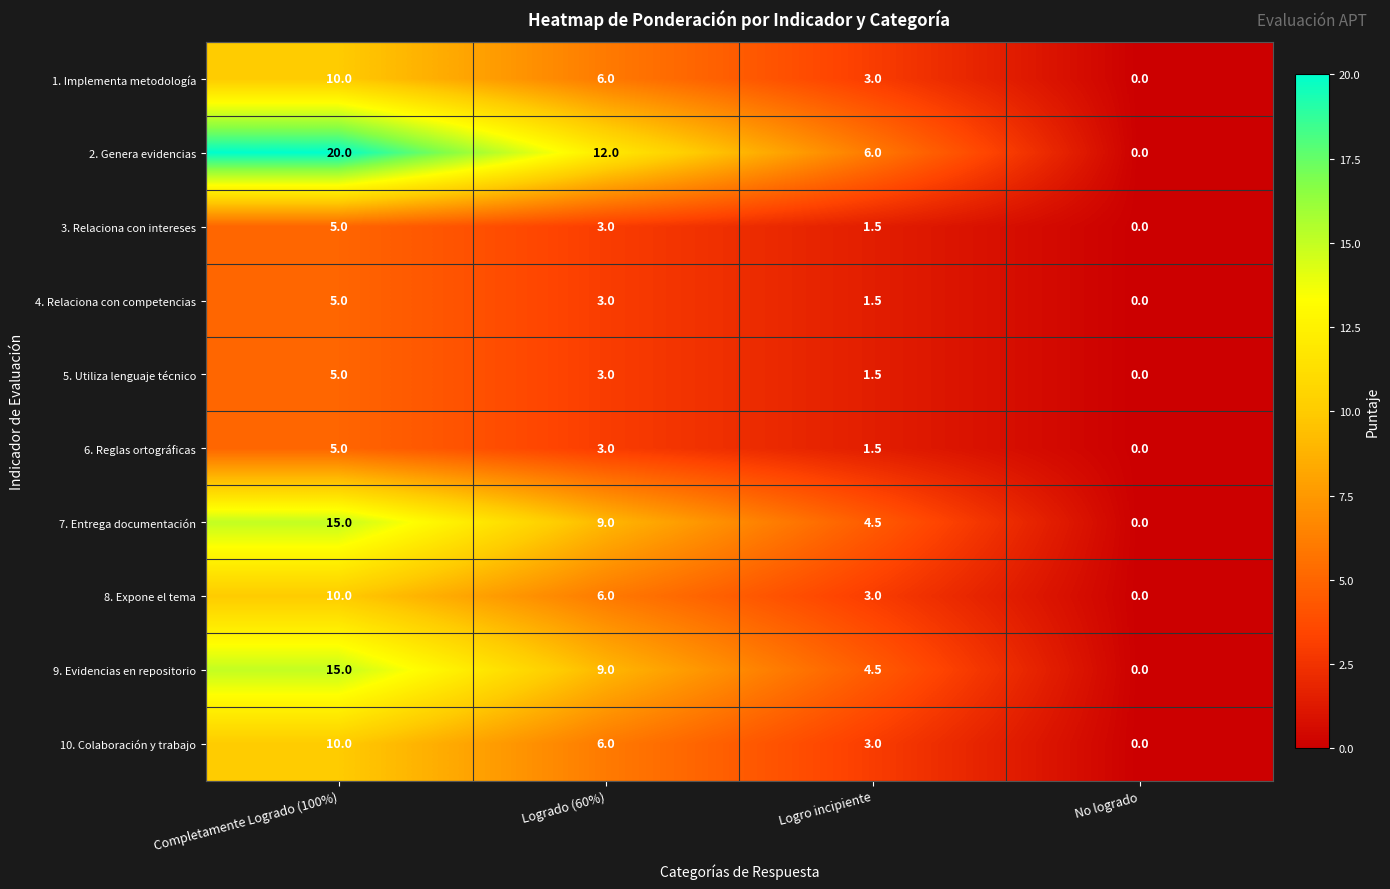

At which label does 5. Utiliza lenguaje técnico reach its peak?

Completamente Logrado (100%)